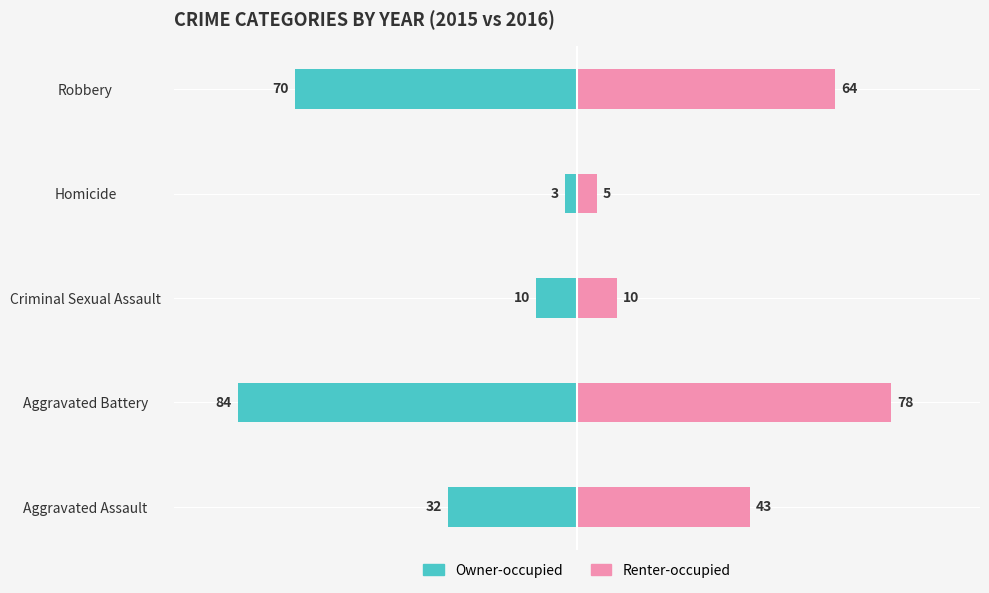

What is the minimum value for Renter-occupied?

5